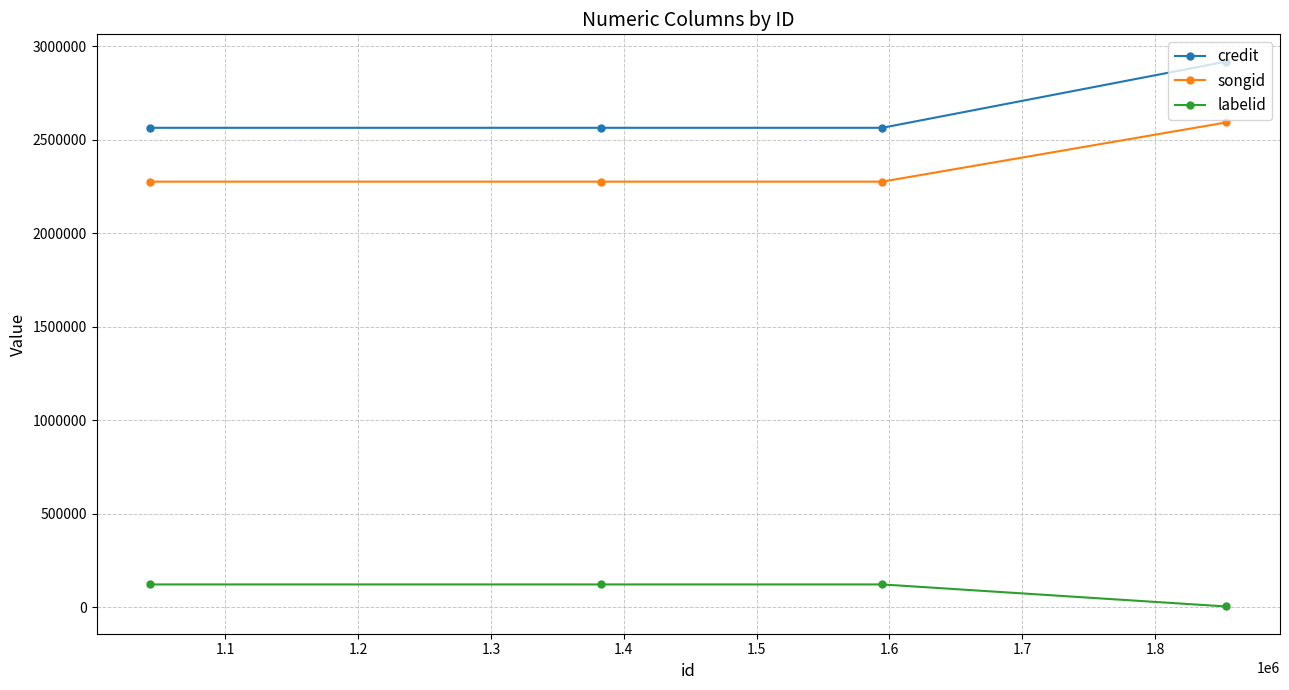

What is the average value of the credit series?

2653044